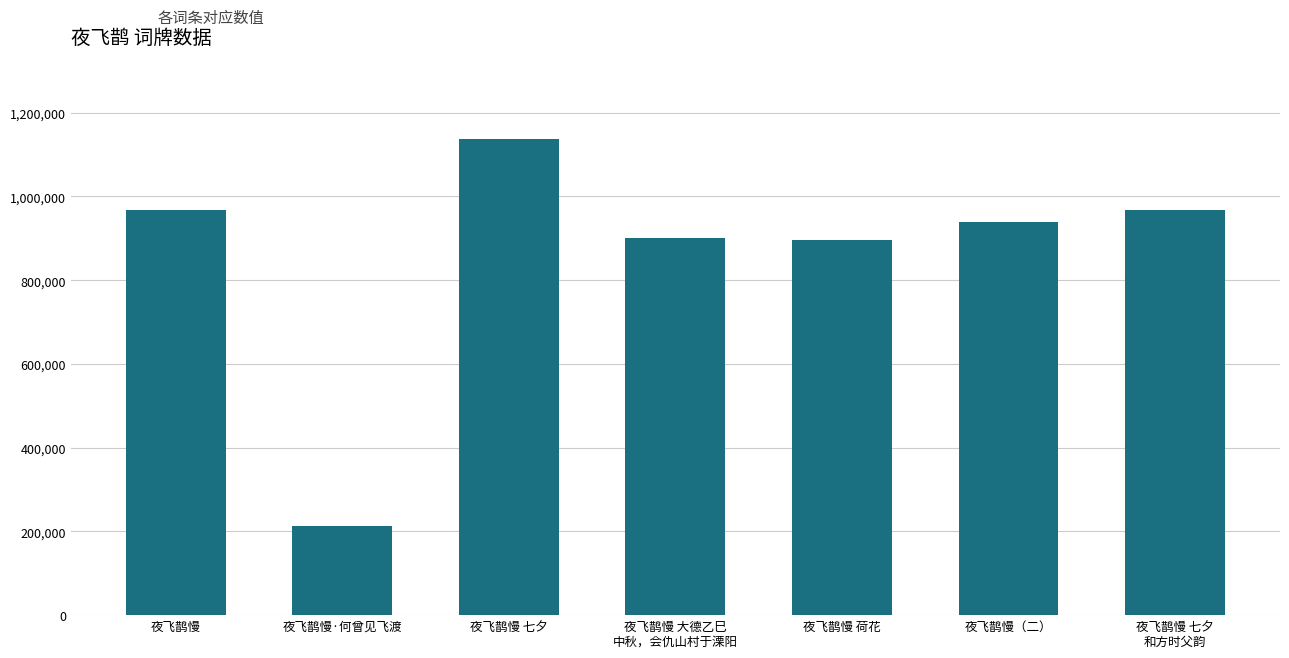

What is the label of the 7th bar from the right?

夜飞鹊慢